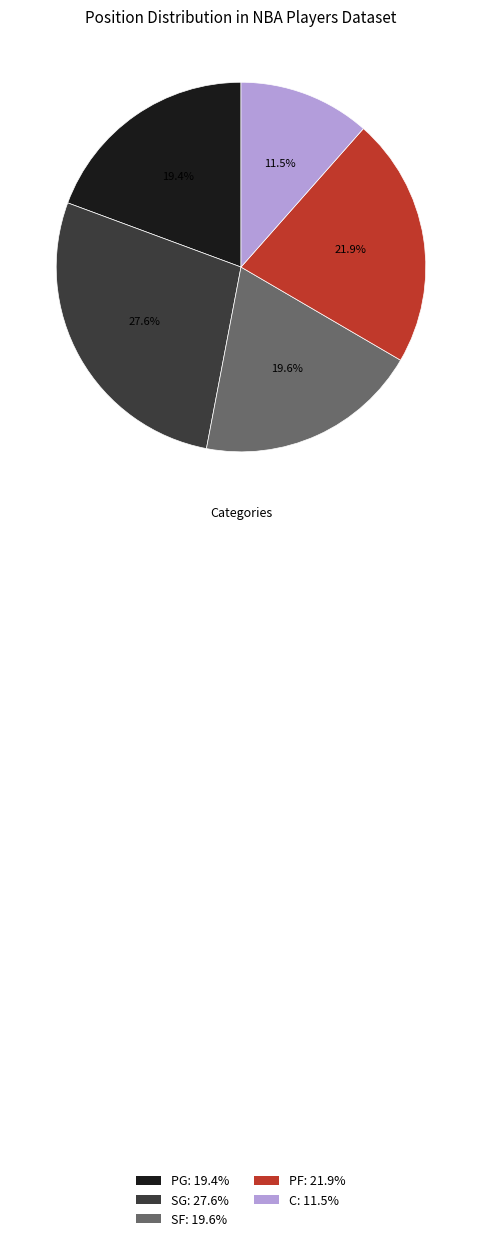

Is there any slice that represents more than half of the pie?

No